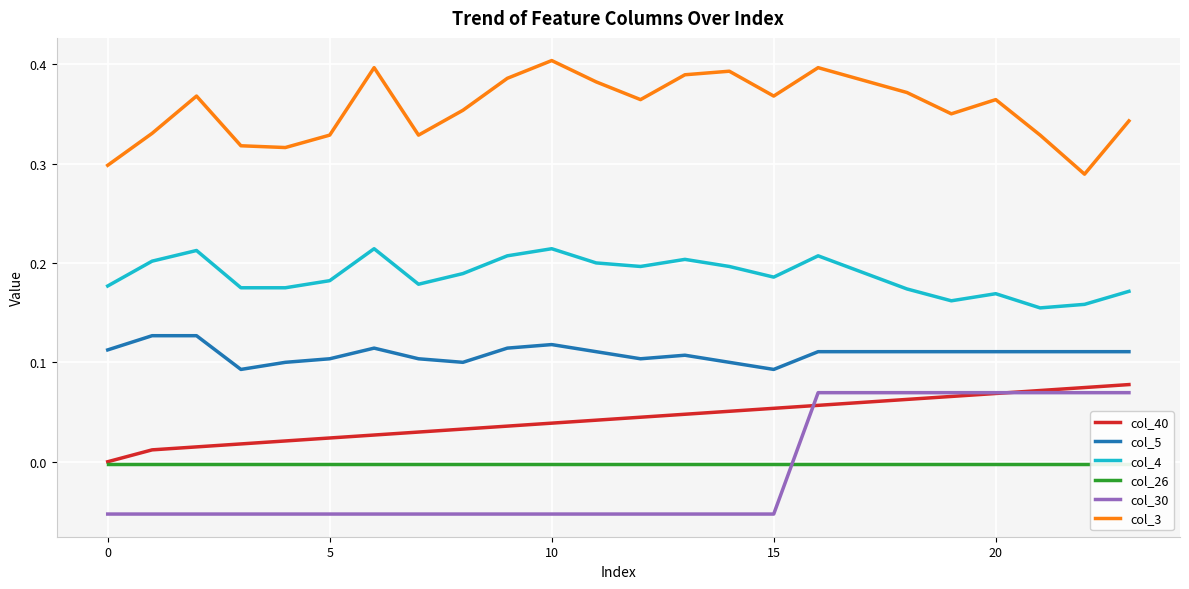

Rank the series by their maximum value, from lowest to highest.

col_26, col_30, col_40, col_5, col_4, col_3